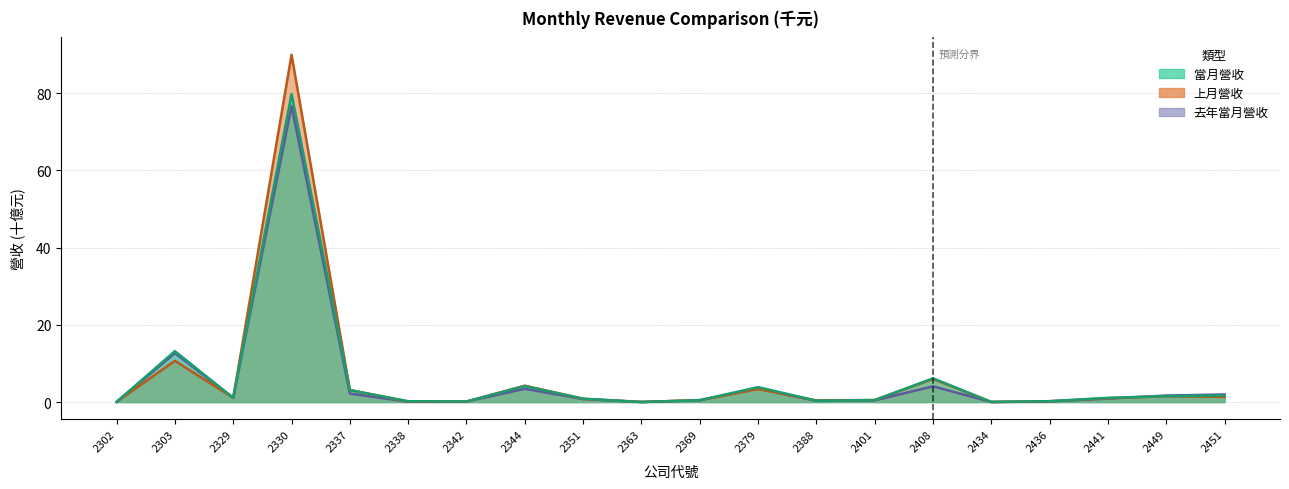

How many categories are shown in the chart?

20